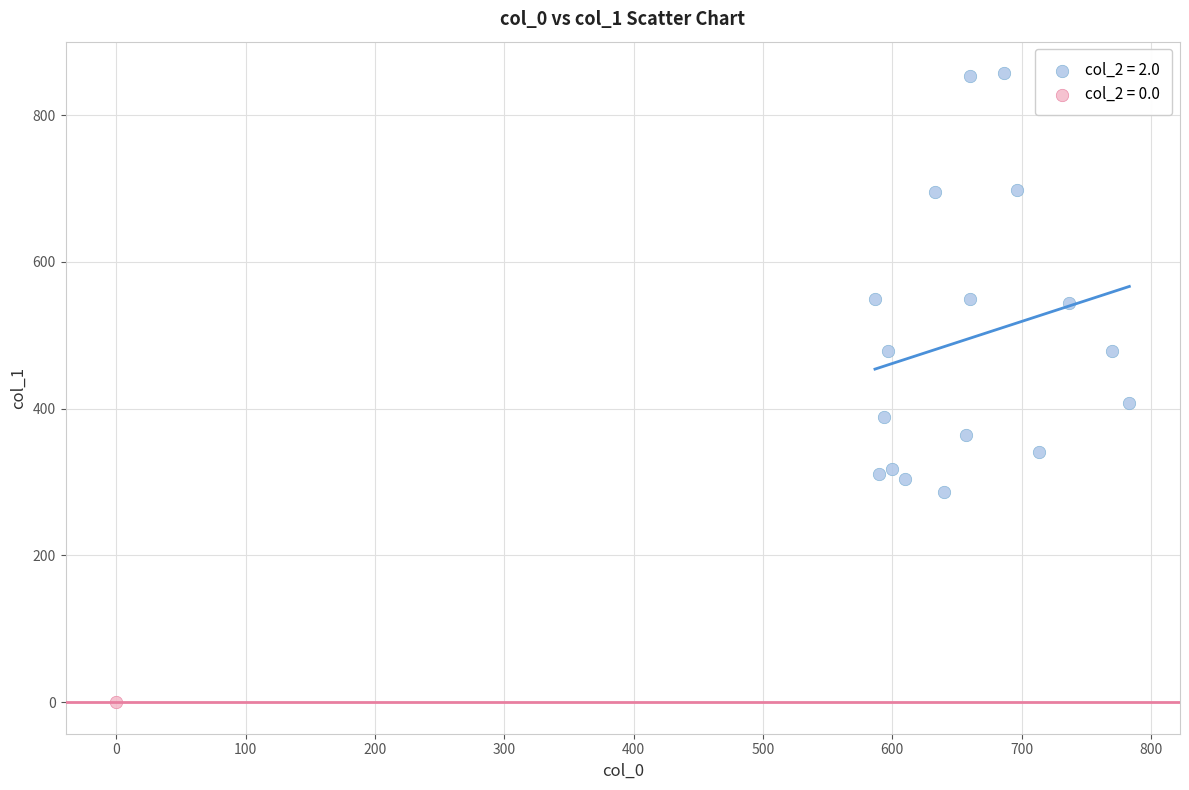

Which series contains the lowest Y value?

col_2 = 0.0